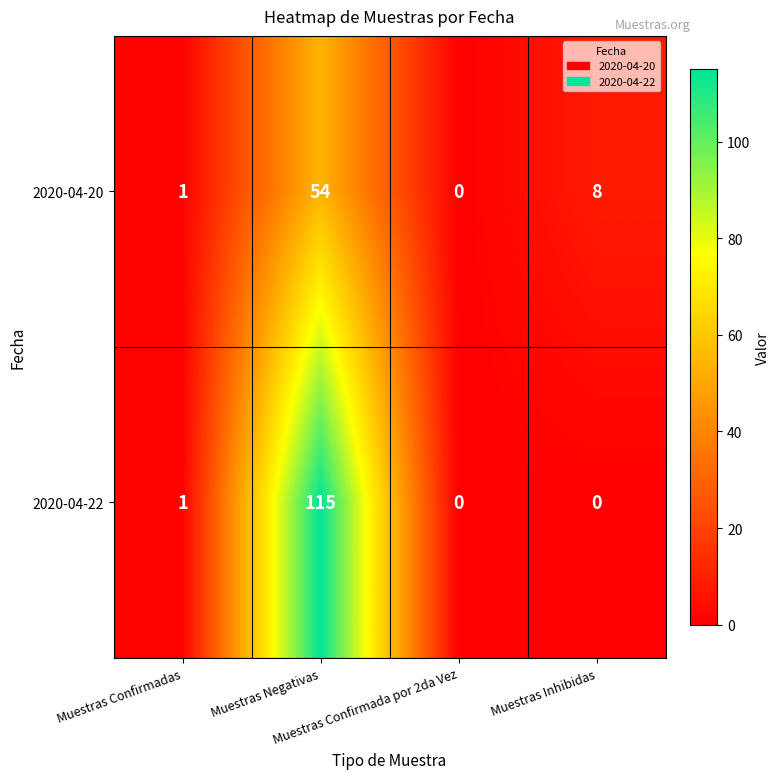

What is the maximum value shown in the chart?

115